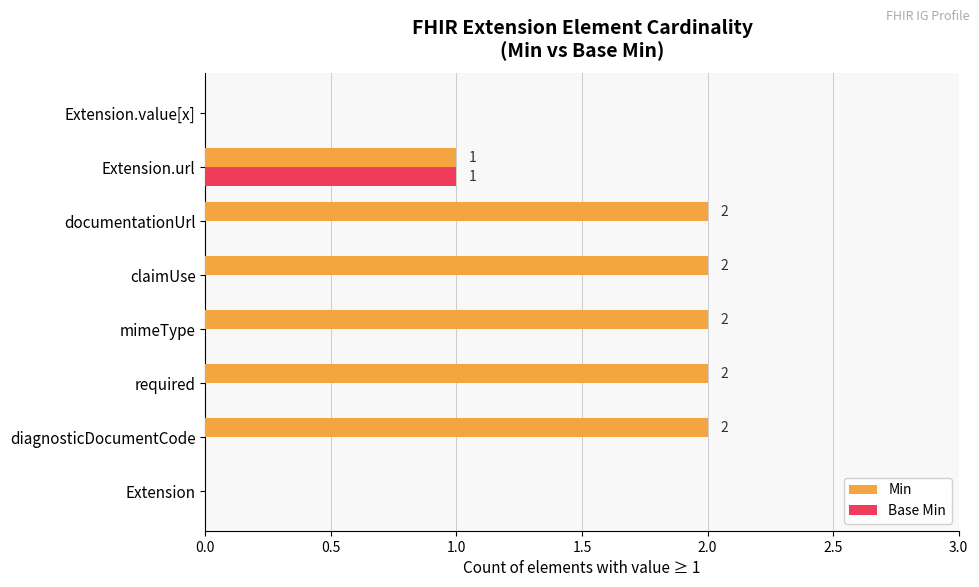

Is it true that Min equals 2 at documentationUrl?

True